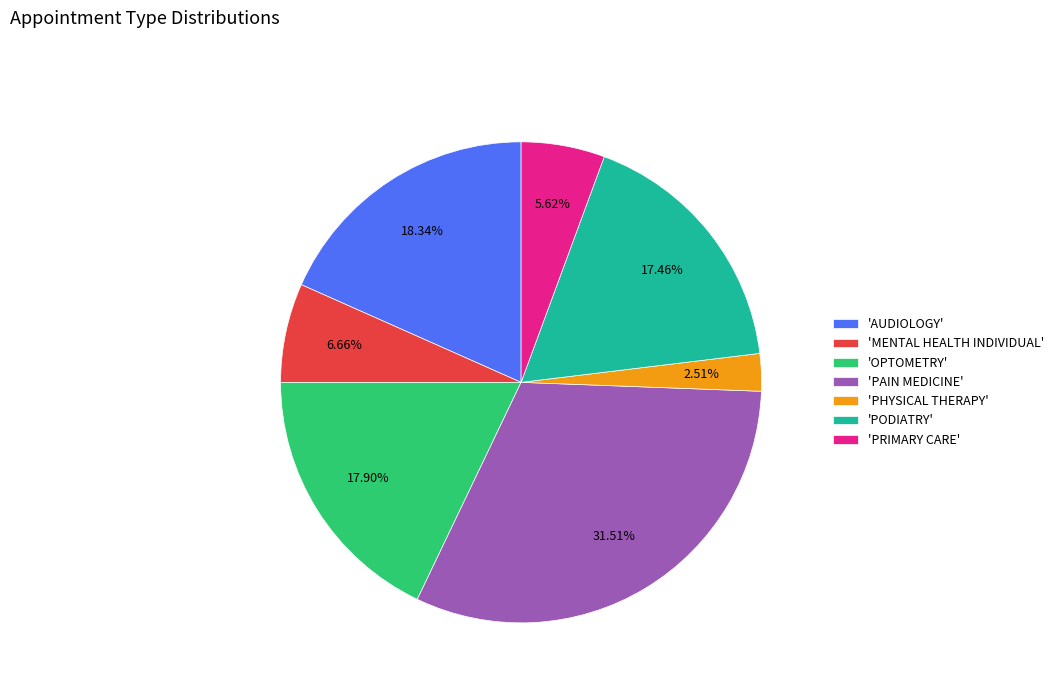

Combined, do 'PODIATRY' and 'MENTAL HEALTH INDIVIDUAL' account for over 50%?

No